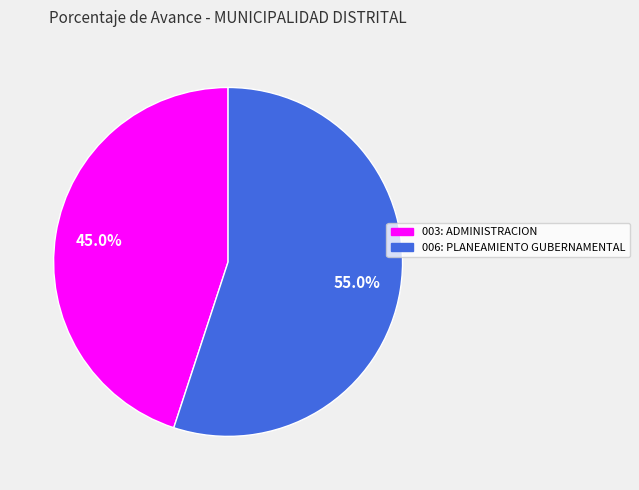

True or false: 006: PLANEAMIENTO GUBERNAMENTAL accounts for 55% of the total.

True